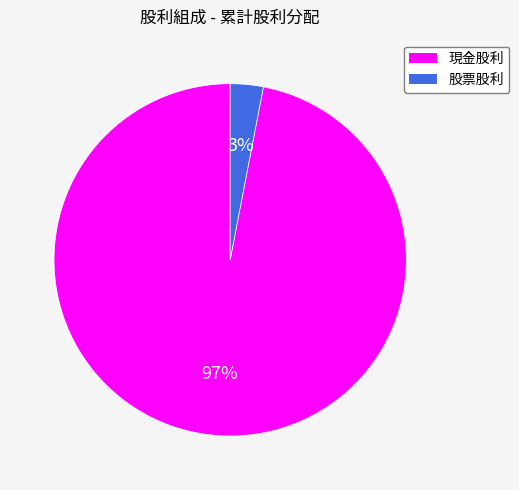

How many slices are in this pie chart?

2